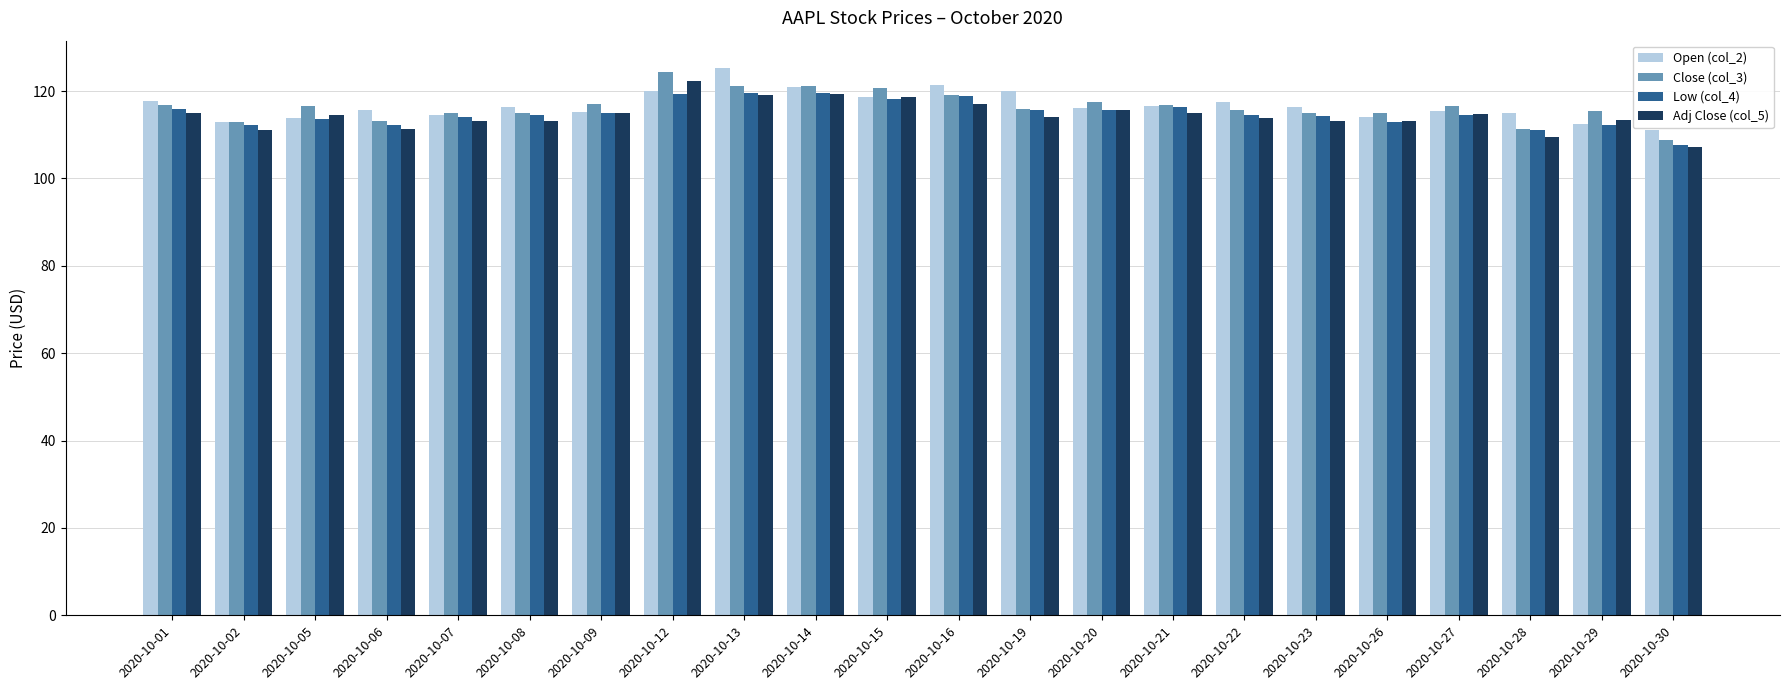

At which label does Close (col_3) first exceed 116?

2020-10-01